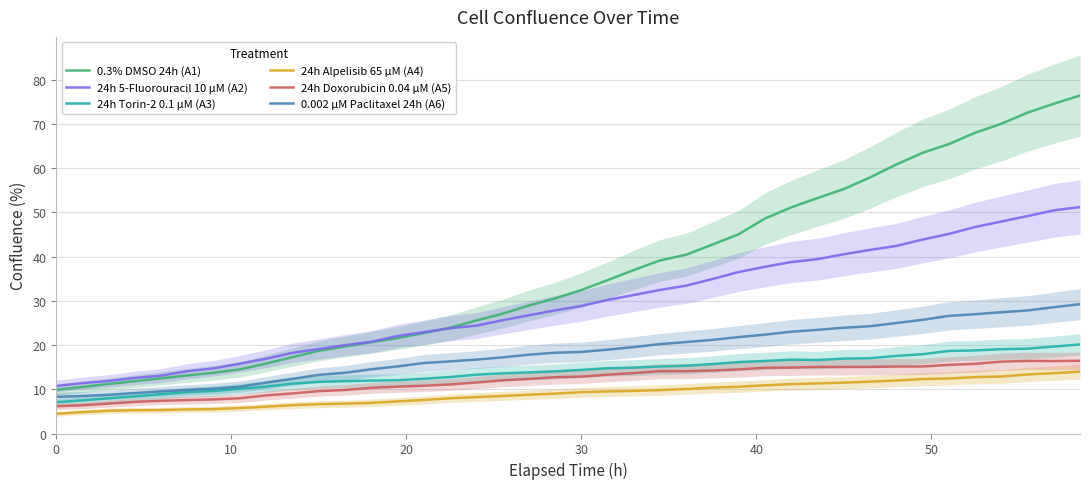

What is the highest value of the 24h 5-Fluorouracil 10 µM (A2) series?

51.2